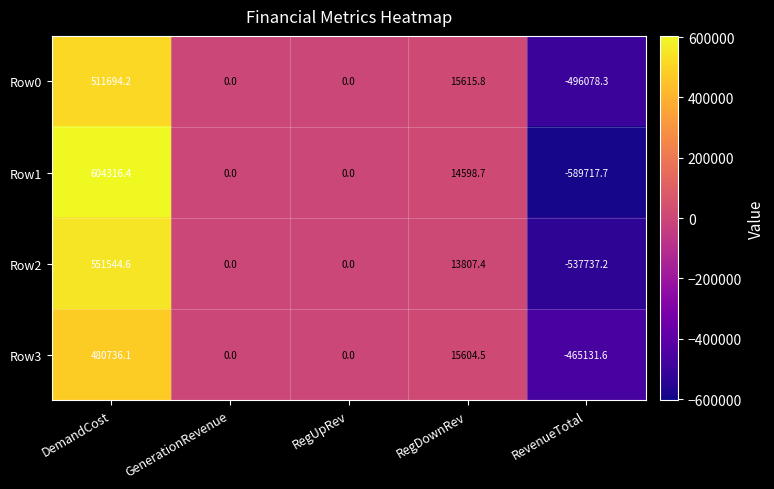

What is the minimum value for Row2?

-537737.2